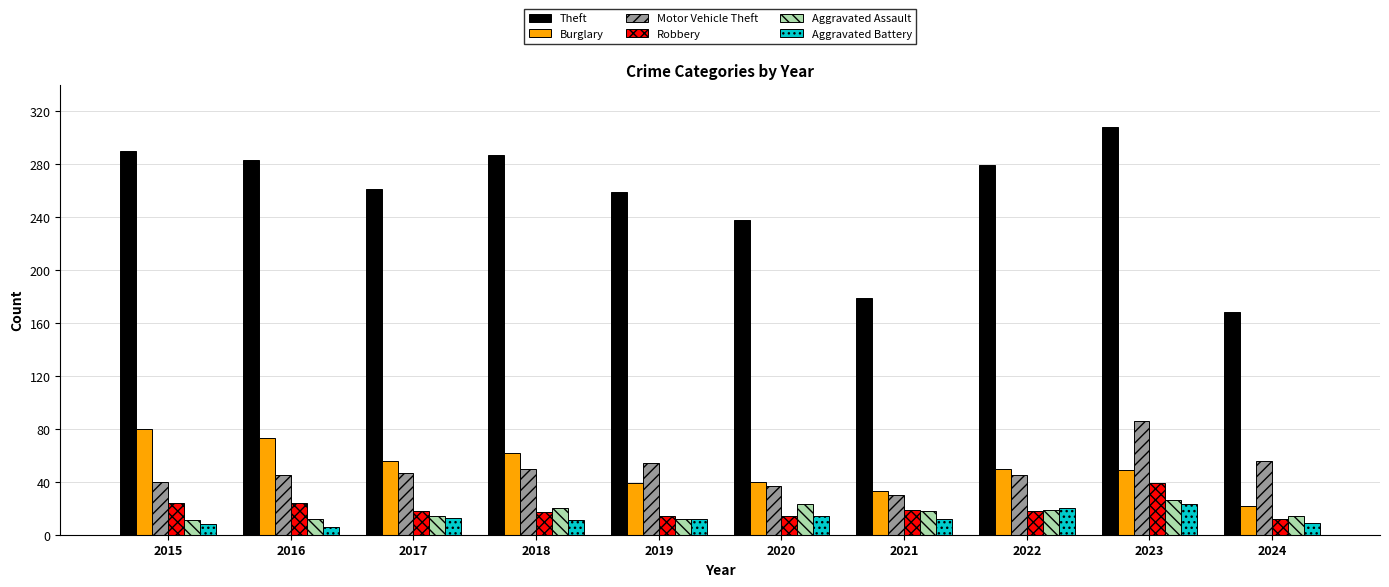

At how many categories does at least one series exceed 216?

8